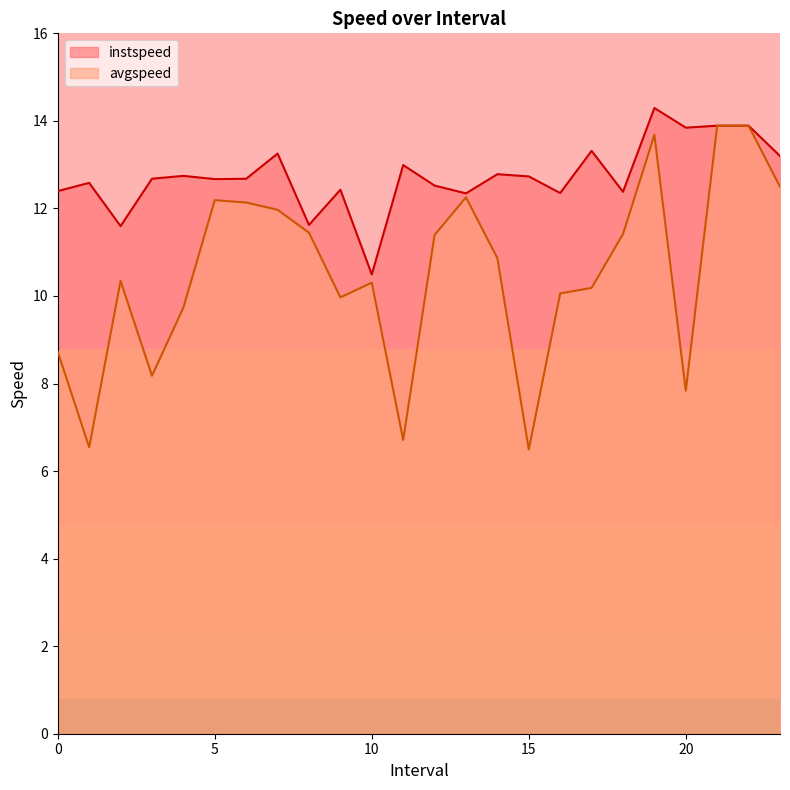

The value of avgspeed at 1.0 is 6.5. True or false?

True